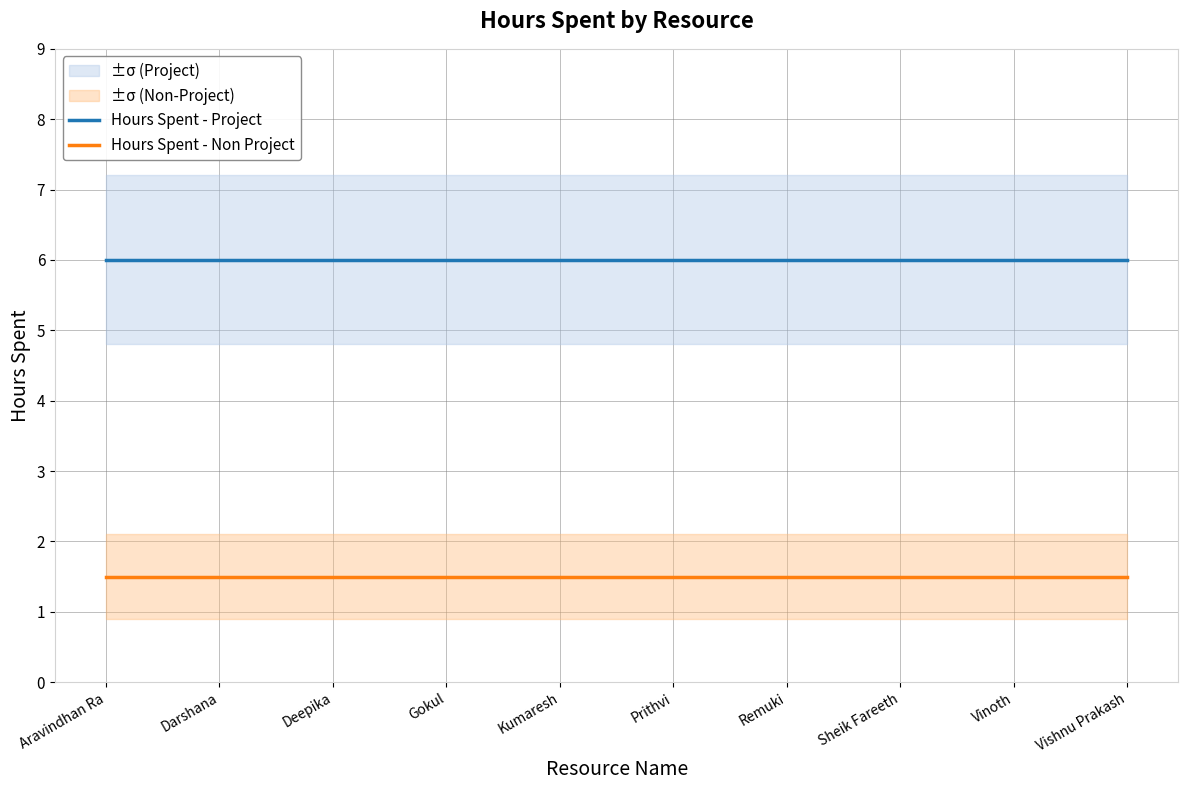

What is the highest value of the Hours Spent - Project series?

6.0